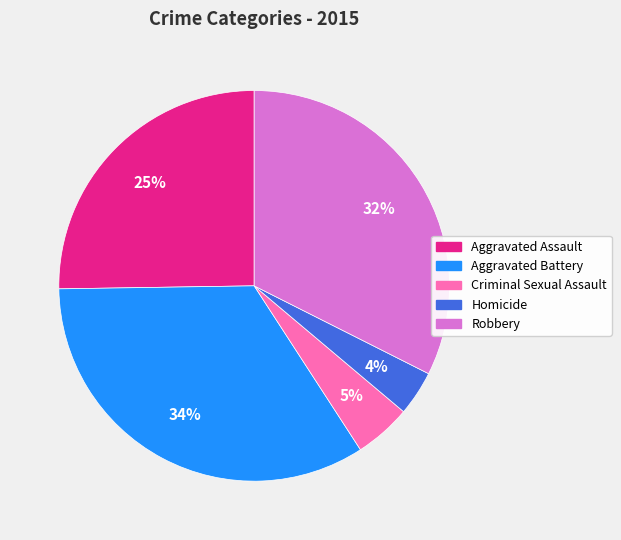

The Robbery slice represents 32% of the pie. True or false?

True